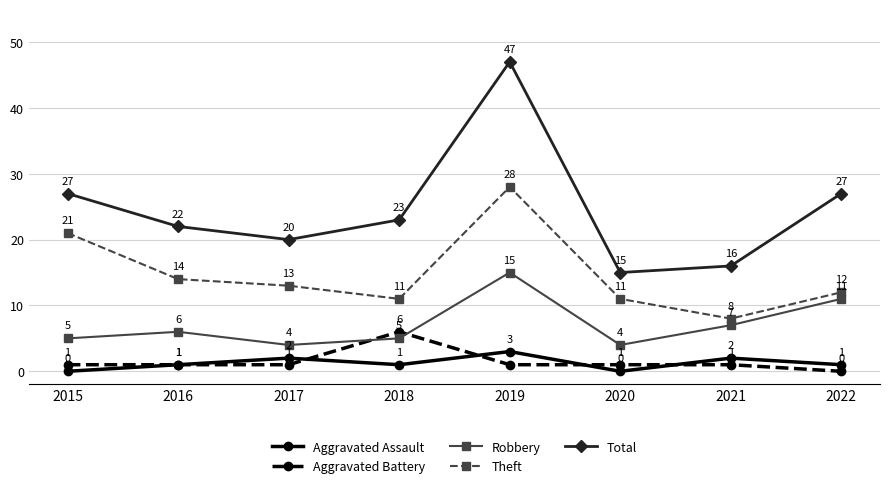

Reading left to right, extract all data points from this chart.

Aggravated Assault: 0	1	2	1	3	0	2	1
Aggravated Battery: 1	1	1	6	1	1	1	0
Robbery: 5	6	4	5	15	4	7	11
Theft: 21	14	13	11	28	11	8	12
Total: 27	22	20	23	47	15	16	27